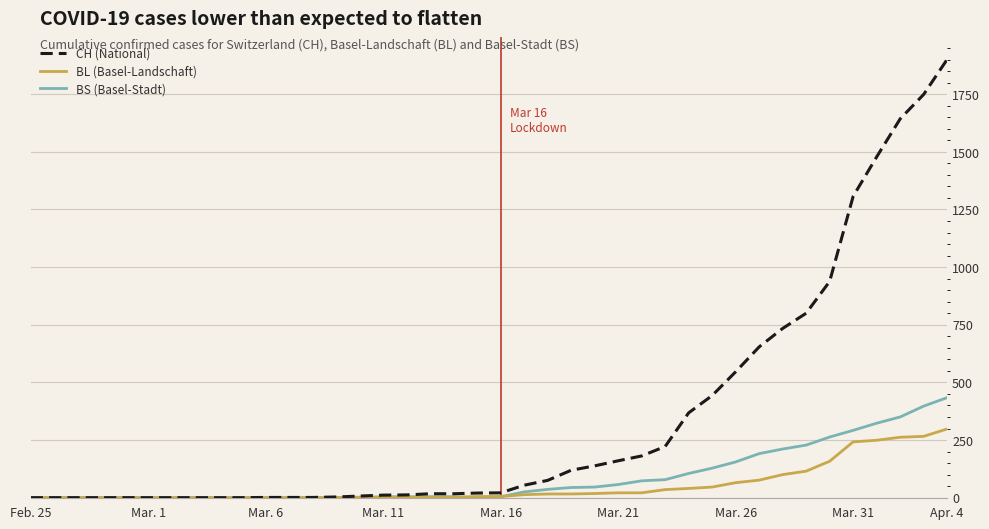

What is the highest value of the BL (Basel-Landschaft) series?

298